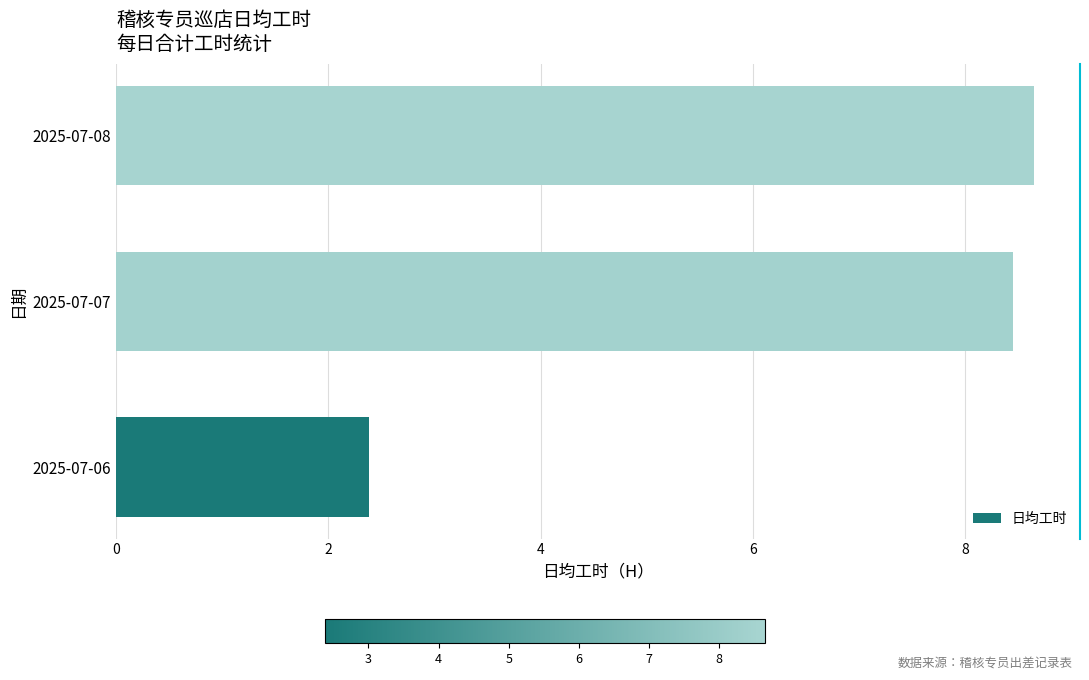

Reading bottom to top, transcribe all the data shown in this chart.

2.4	8.5	8.7